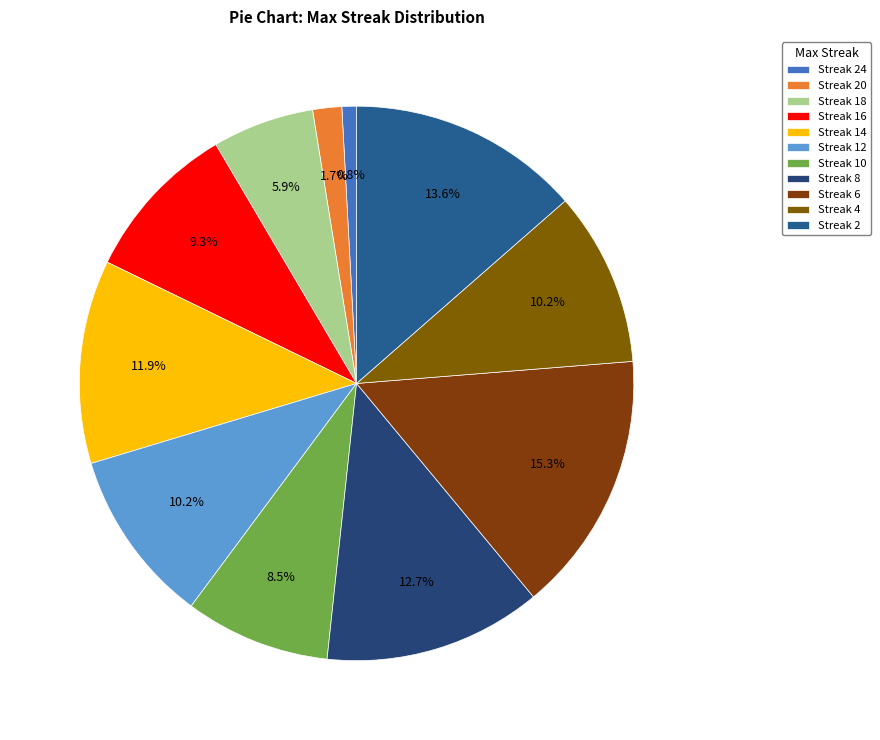

To the nearest percent, what is the average slice percentage?

9%